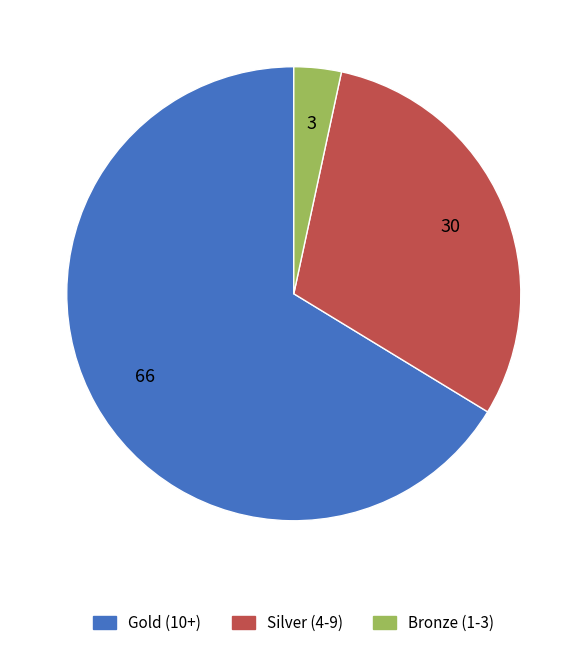

Is there a majority slice in this chart?

Yes